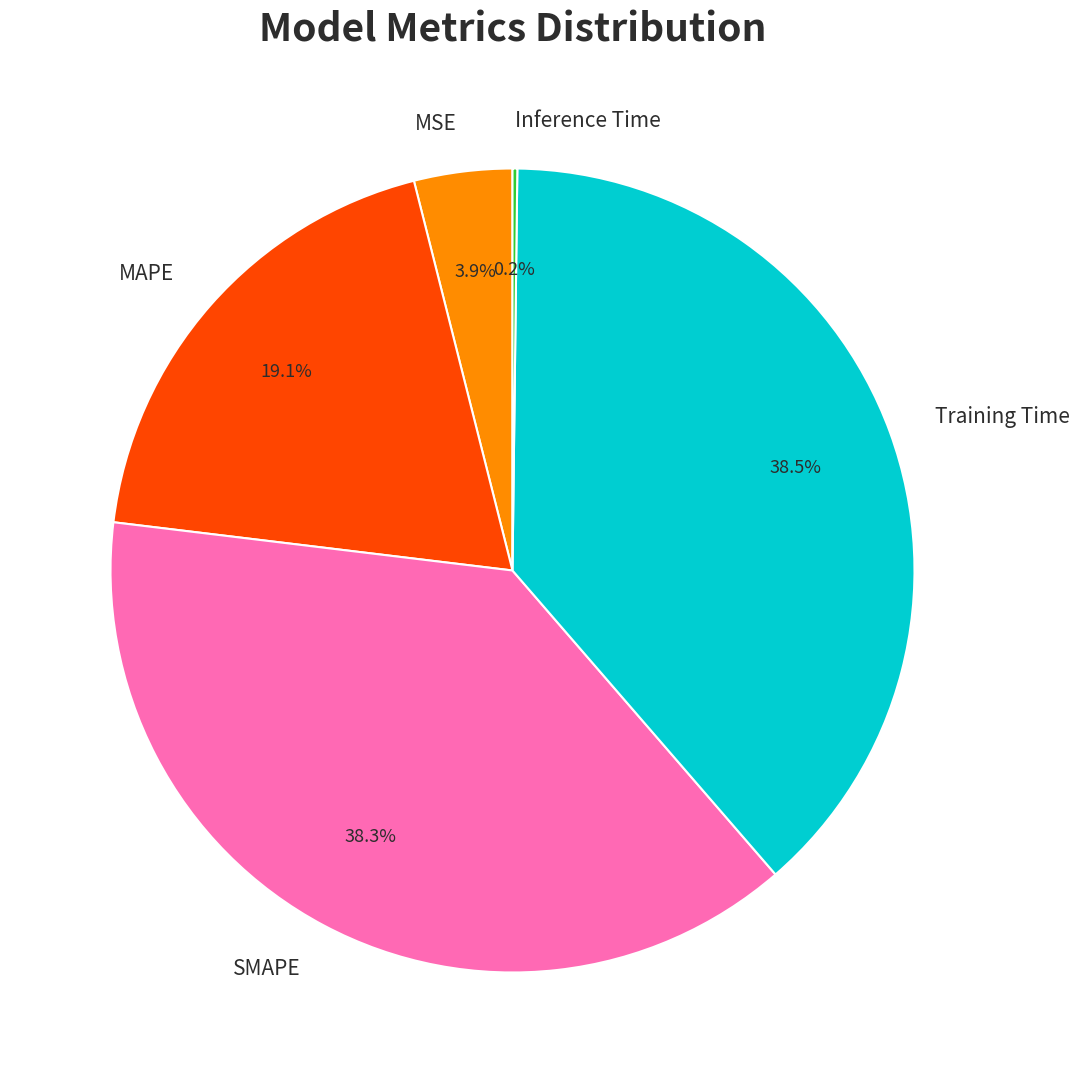

Approximately how many times larger is the value at MAPE compared to Training Time?

0.5